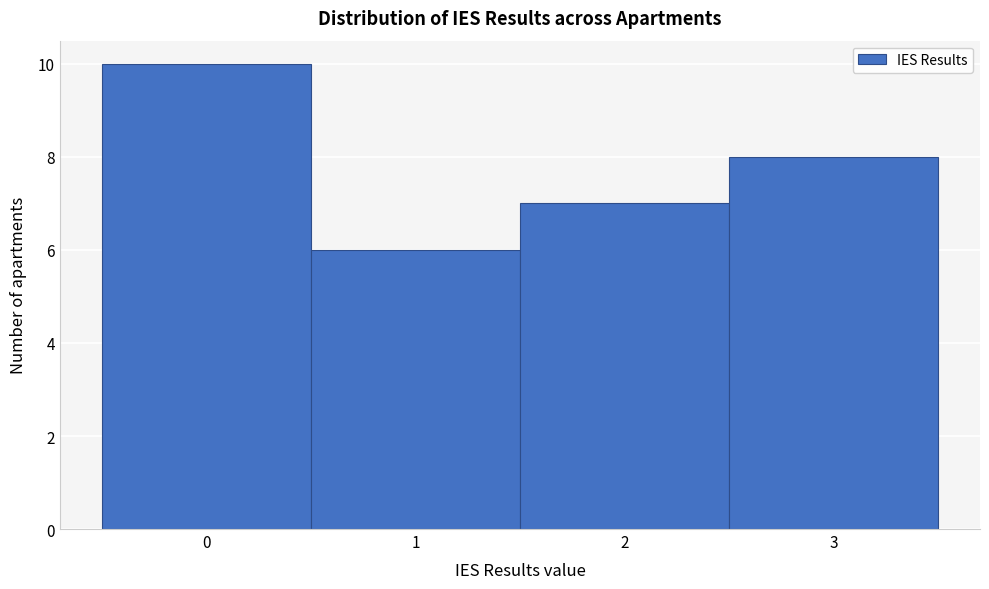

Which range on the x-axis has the tallest bar?

-0.5 to 0.5